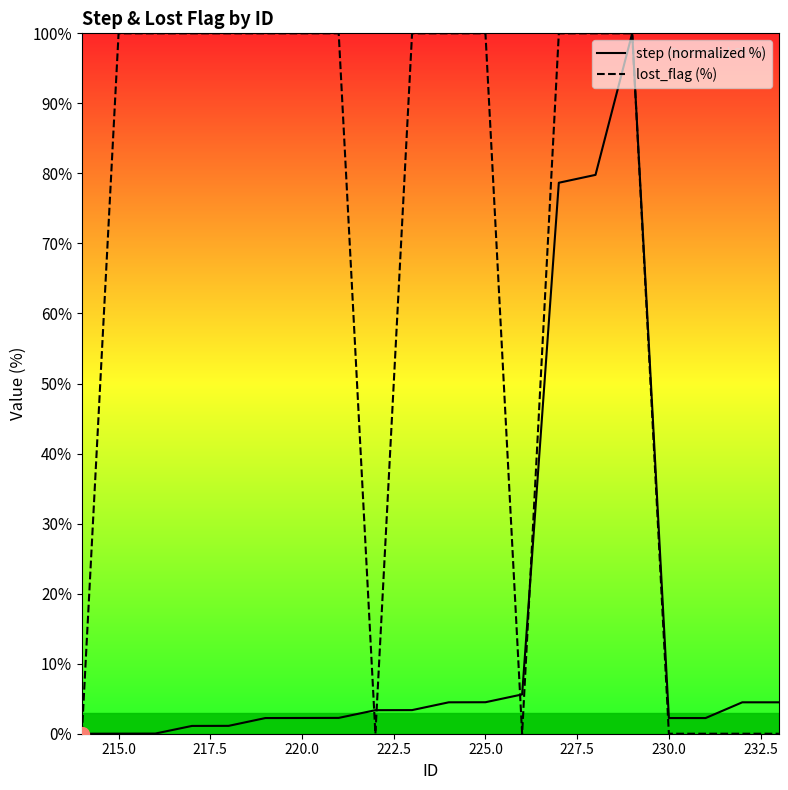

Which series has the largest total across all categories?

lost_flag (%)